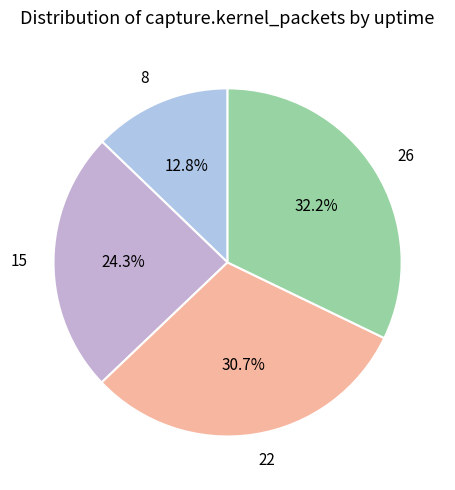

How many slices are in this pie chart?

4